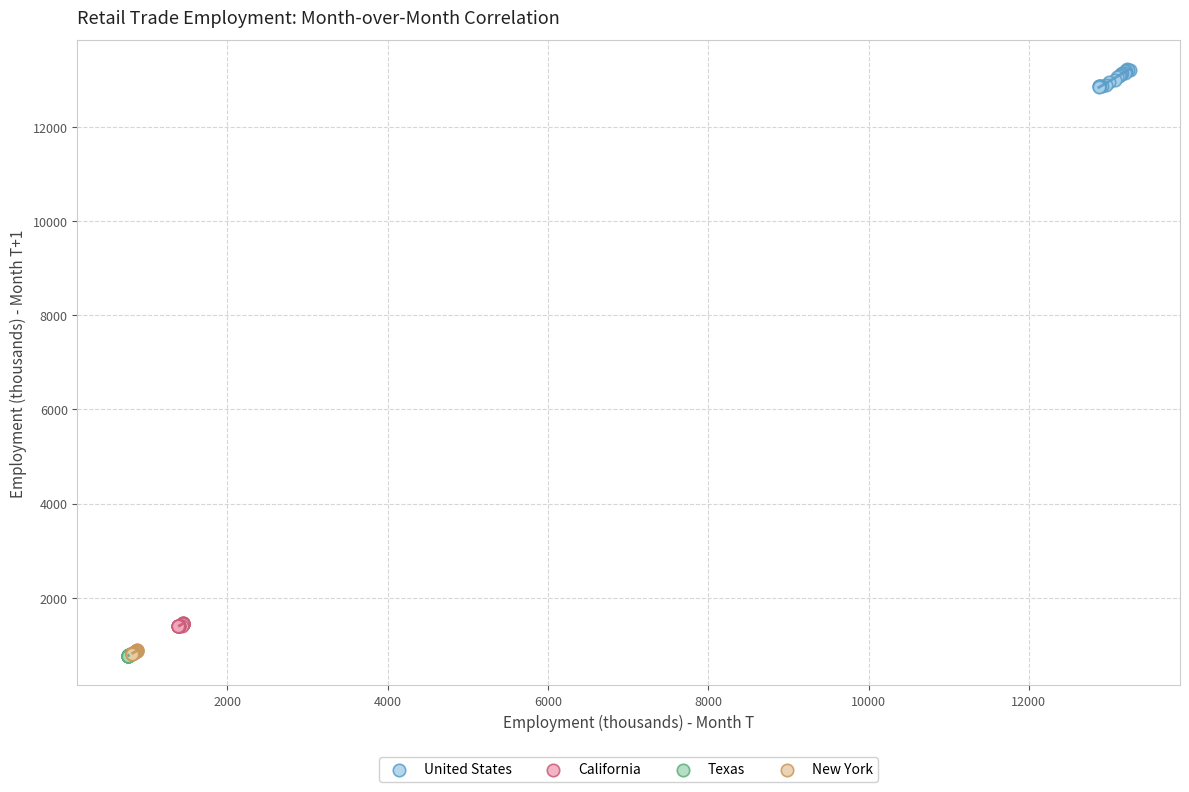

Which series contains the highest Y value?

United States